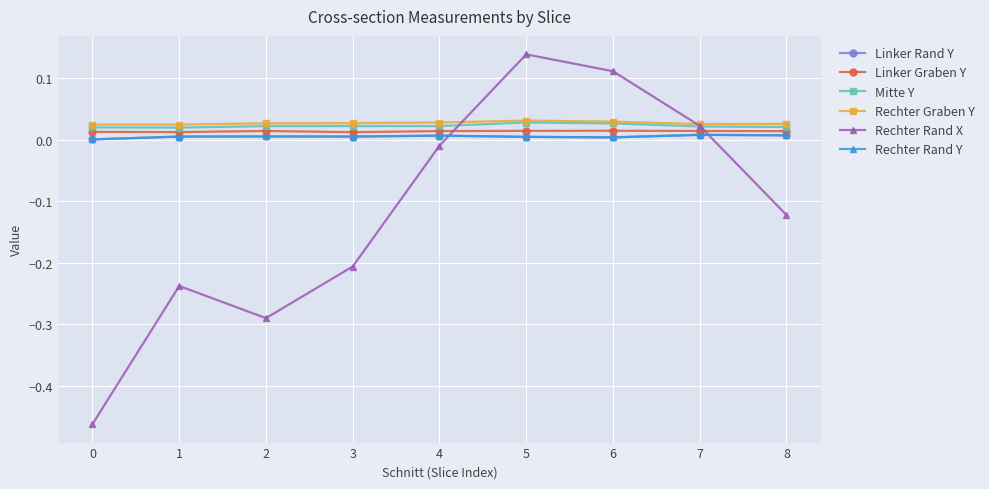

Which series has the largest total across all categories?

Rechter Graben Y